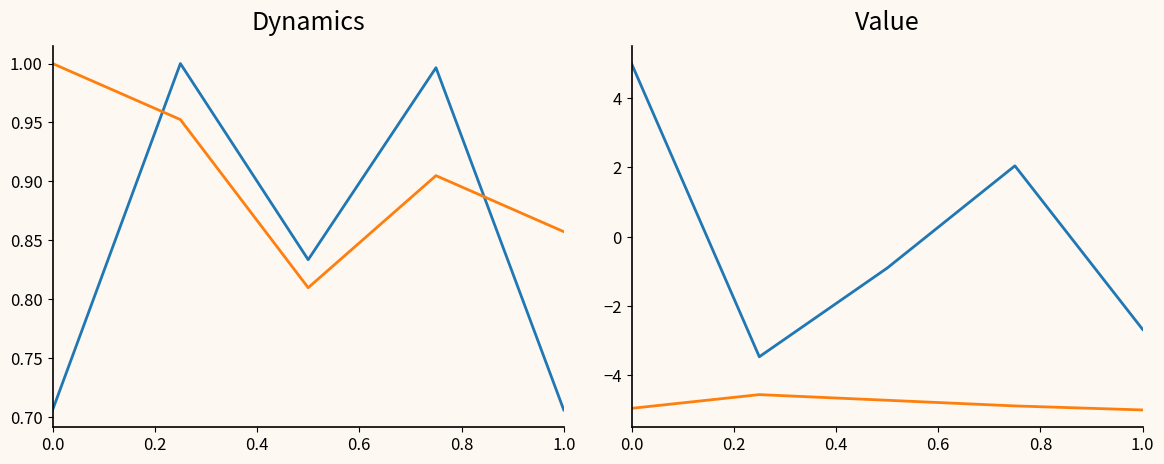

The value of Albany Park at 0.2 is -5.8. True or false?

False